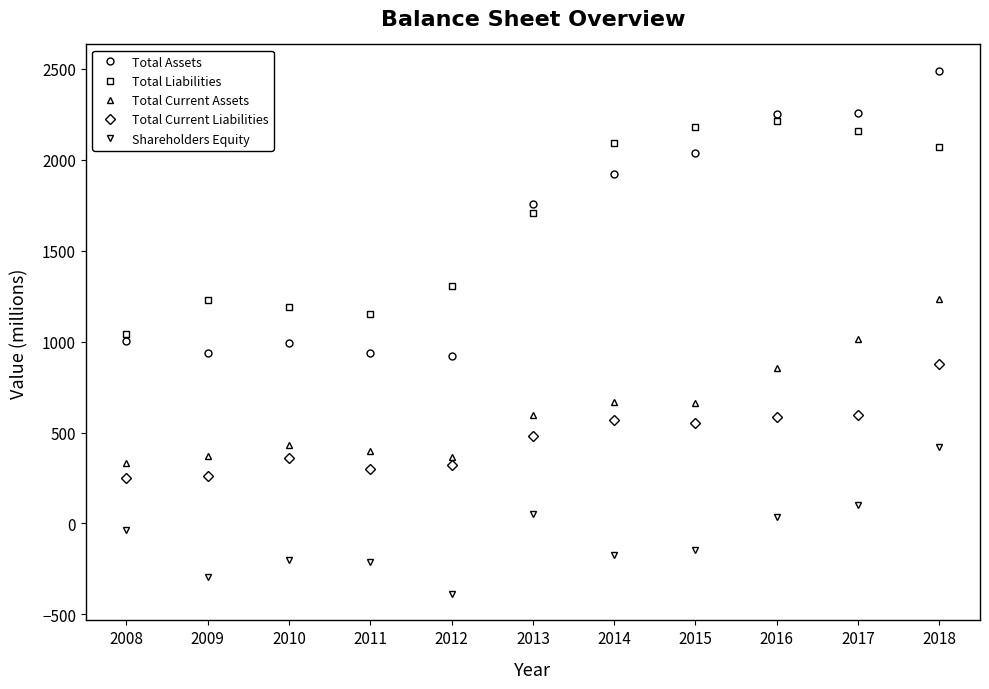

Which series changed the most between 2017 and 2018?

Shareholders Equity